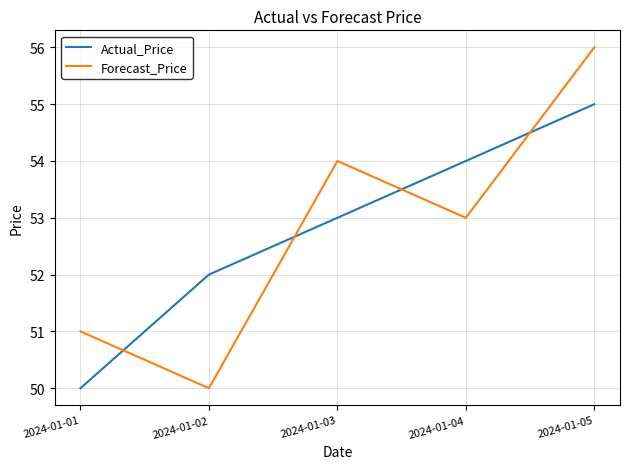

What value does the Actual_Price series have at 2024-01-03?

53